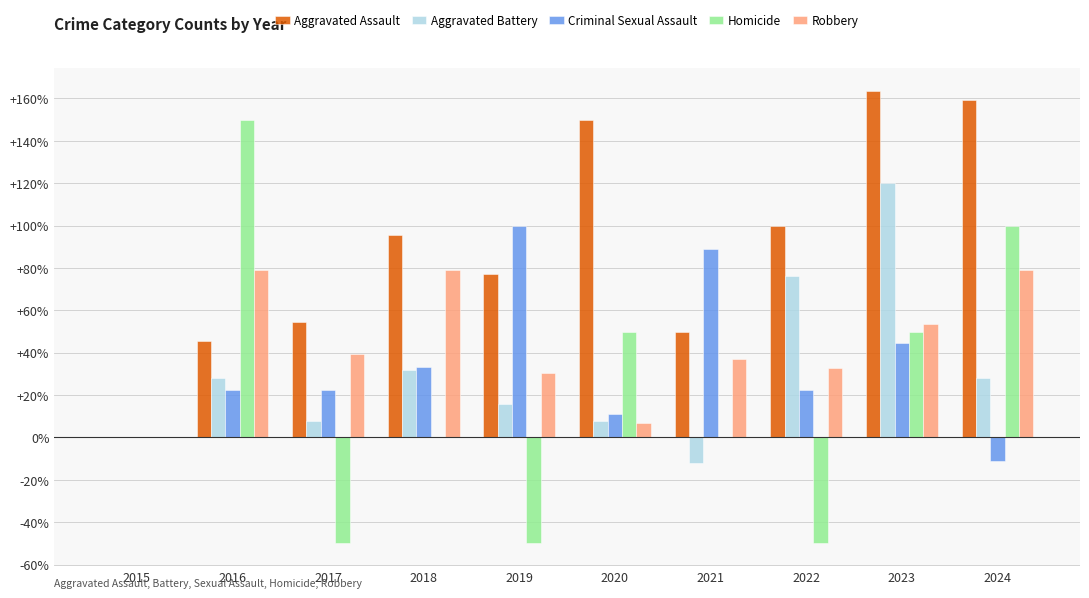

Reading left to right, what are all the values shown in this chart?

Aggravated Assault: 2015=0.0	2016=45.5	2017=54.5	2018=95.5	2019=77.3	2020=150.0	2021=50.0	2022=100.0	2023=163.6	2024=159.1
Aggravated Battery: 2015=0.0	2016=28.0	2017=8.0	2018=32.0	2019=16.0	2020=8.0	2021=-12.0	2022=76.0	2023=120.0	2024=28.0
Criminal Sexual Assault: 2015=0.0	2016=22.2	2017=22.2	2018=33.3	2019=100.0	2020=11.1	2021=88.9	2022=22.2	2023=44.4	2024=-11.1
Homicide: 2015=0.0	2016=150.0	2017=-50.0	2018=0.0	2019=-50.0	2020=50.0	2021=0.0	2022=-50.0	2023=50.0	2024=100.0
Robbery: 2015=0.0	2016=79.1	2017=39.5	2018=79.1	2019=30.2	2020=7.0	2021=37.2	2022=32.6	2023=53.5	2024=79.1